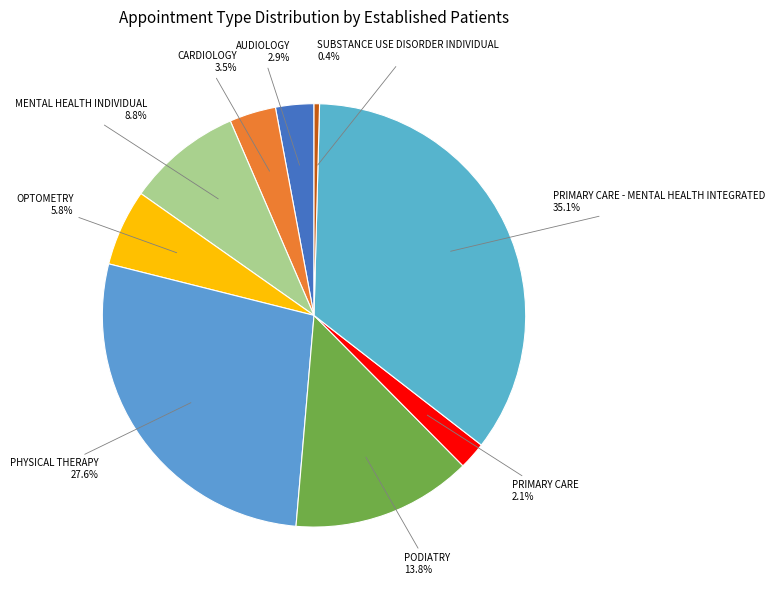

Count the number of slices in the pie.

9